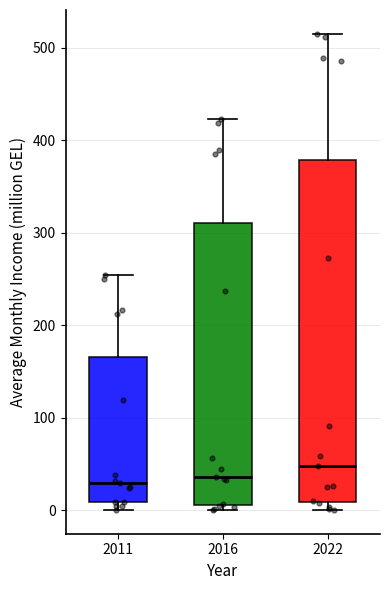

Which box has the highest median line?

2022